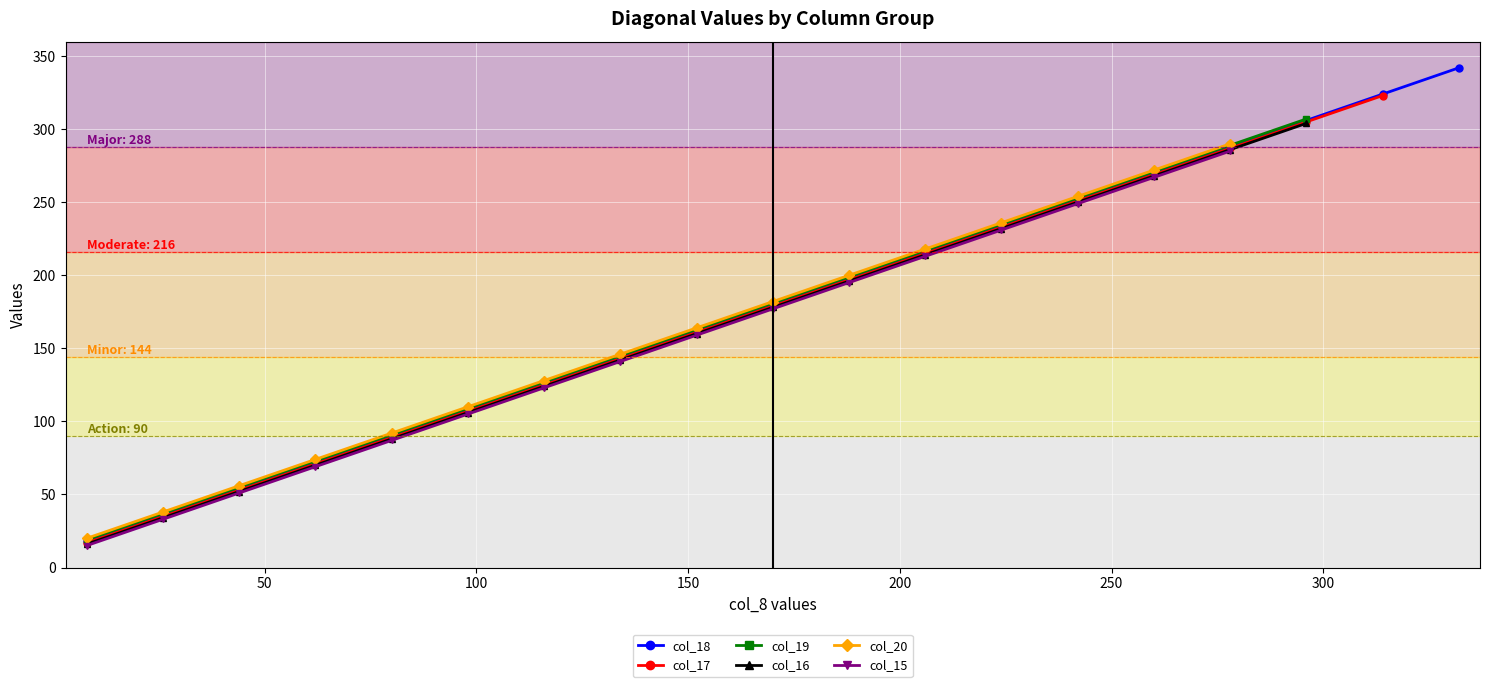

True or false: col_18 has more than 0 points higher than both neighbors.

False